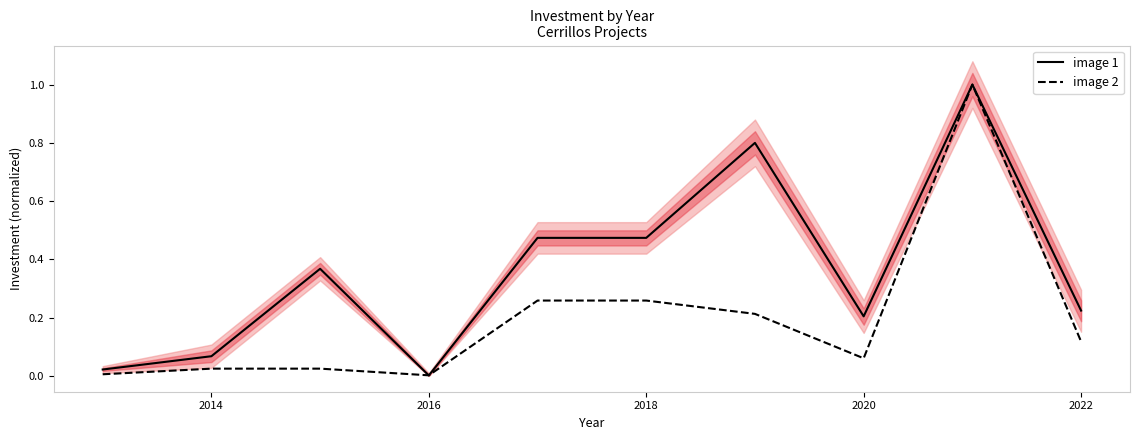

Reading left to right, extract all data points from this chart.

image 1: 0.0	0.1	0.4	0.0	0.5	0.5	0.8	0.2	1.0	0.2
image 2: 0.0	0.0	0.0	0.0	0.3	0.3	0.2	0.1	1.0	0.1